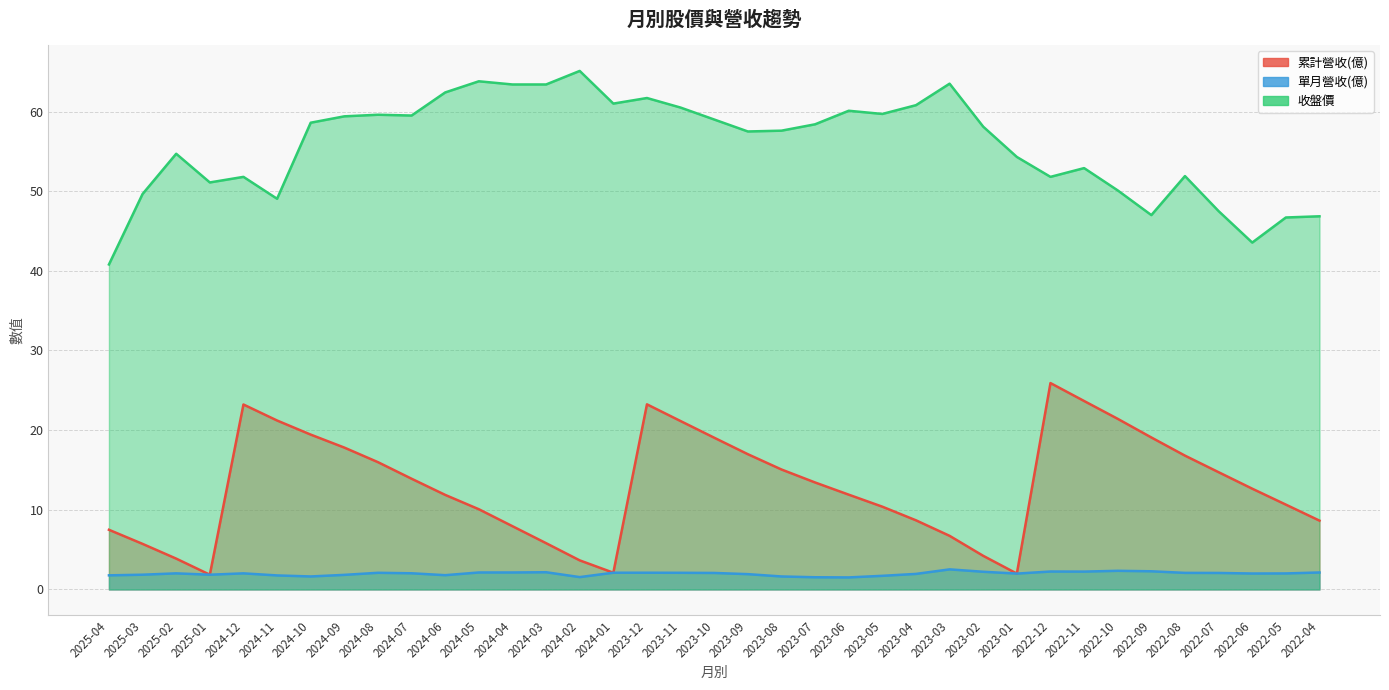

How many lines are shown in the chart?

3